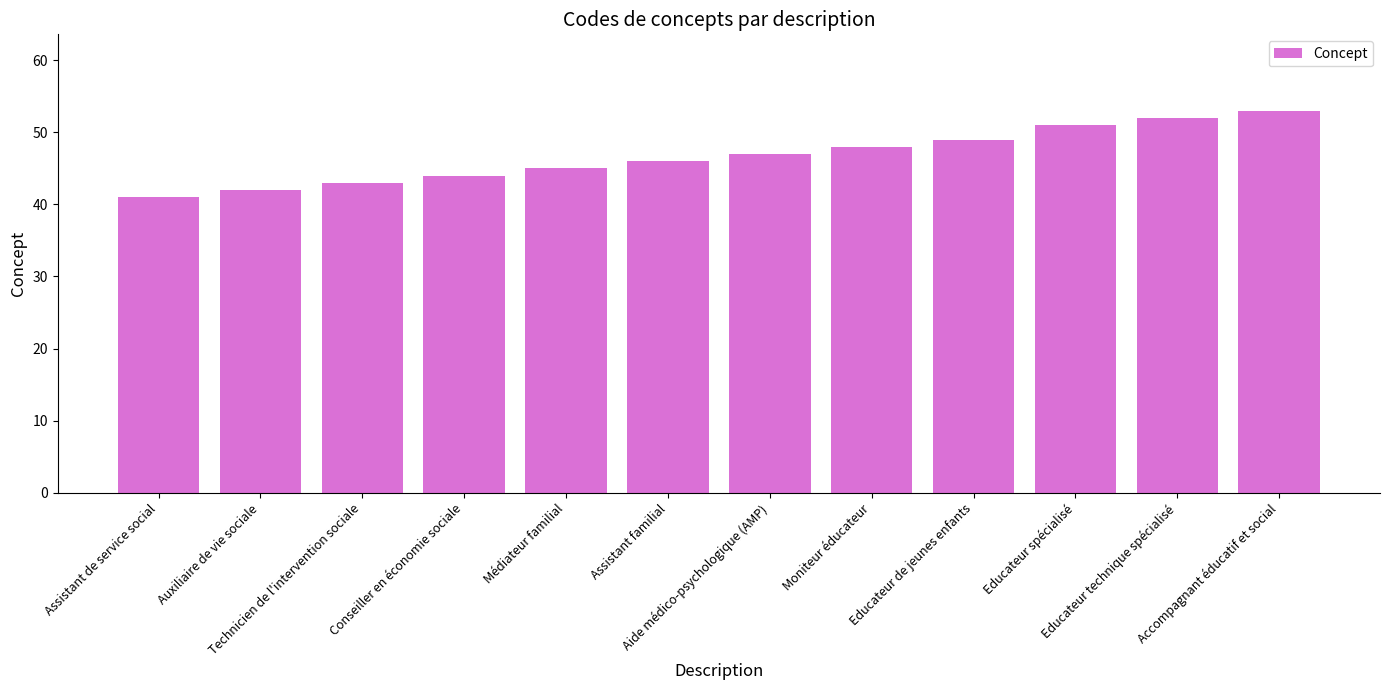

What is the difference between the values at Educateur technique spécialisé and Conseiller en économie sociale?

8